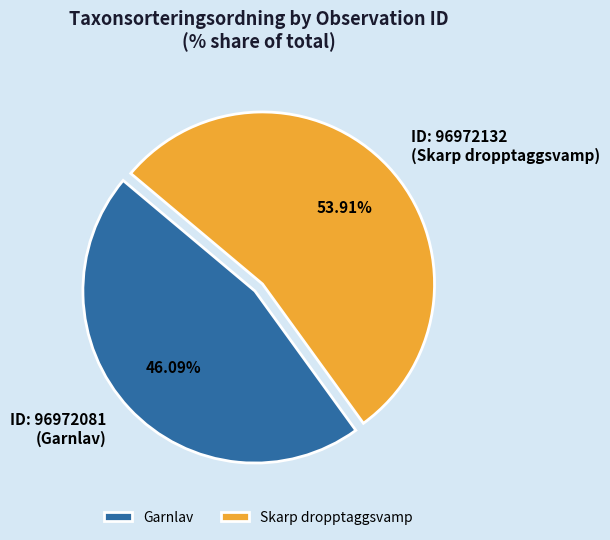

Count the number of slices in the pie.

2